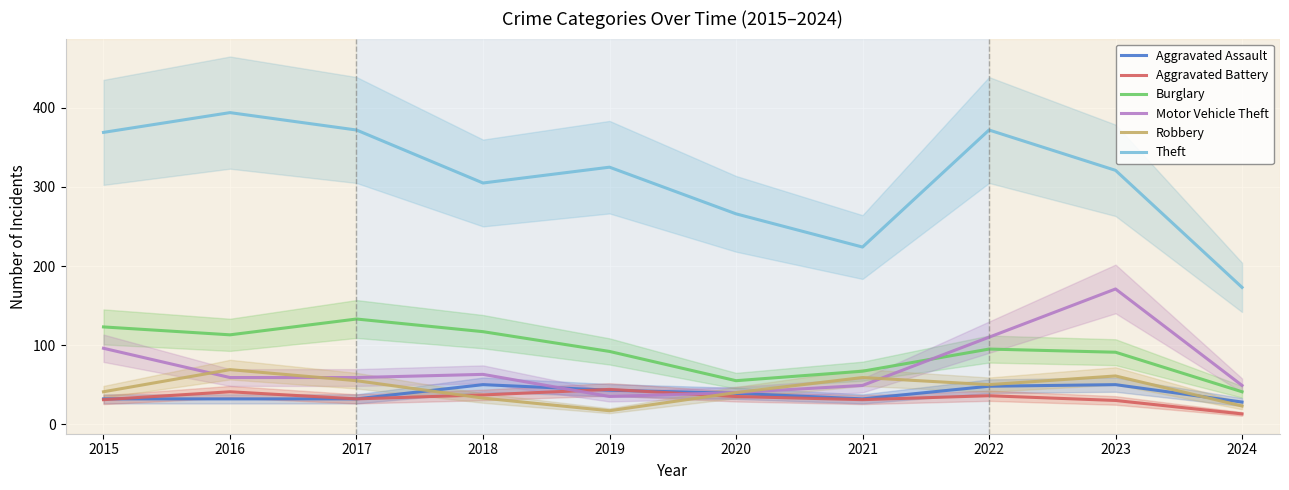

What is the value of the Theft point at the 6th from the left?

266